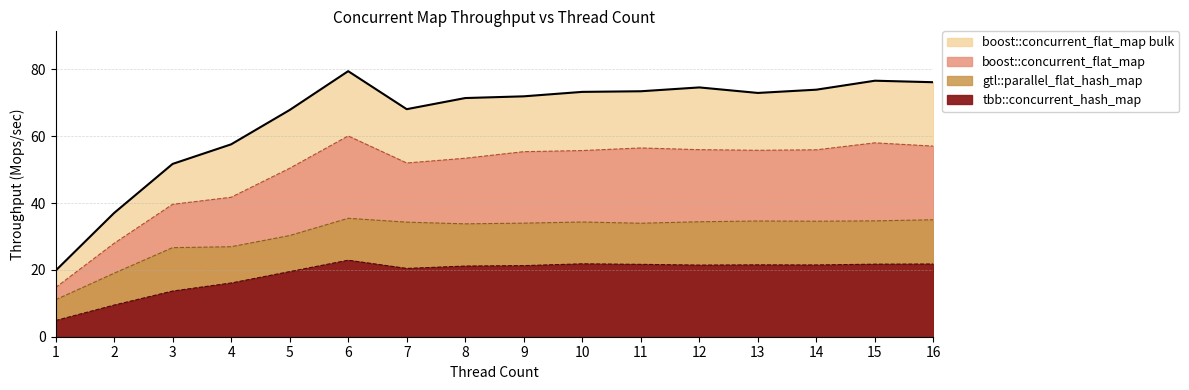

True or false: tbb::concurrent_hash_map and boost::concurrent_flat_map bulk cross at least once.

False